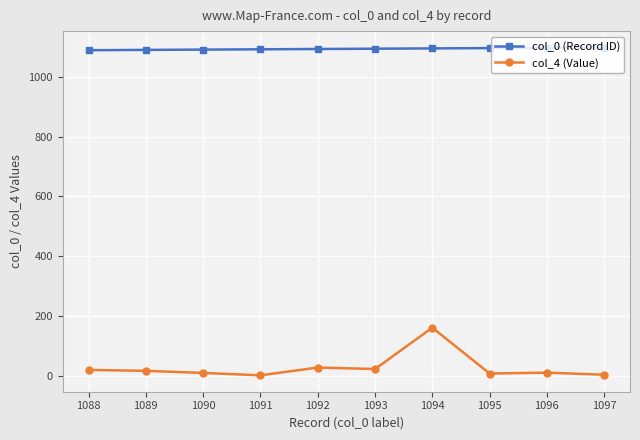

Which series has the largest total across all categories?

col_0 (Record ID)